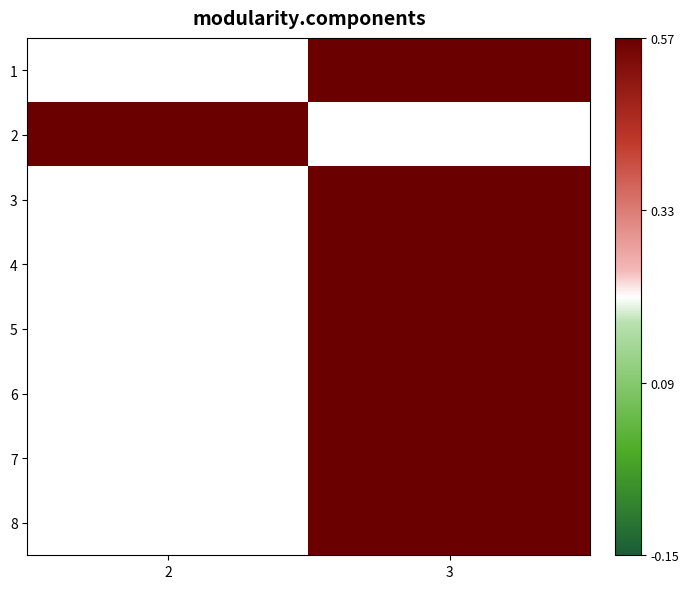

Which category has the lowest value in the 3 series?

2